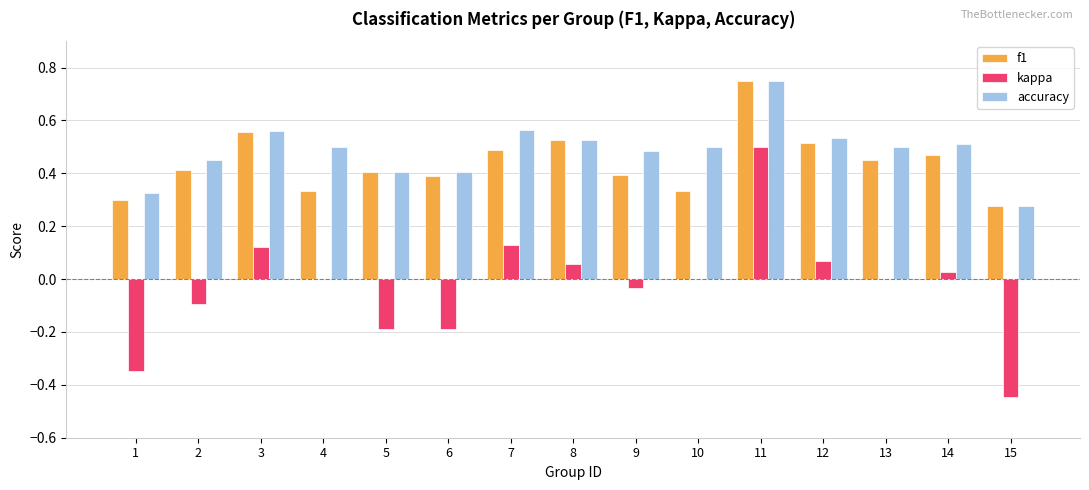

What is the sum of all f1 values?

6.6